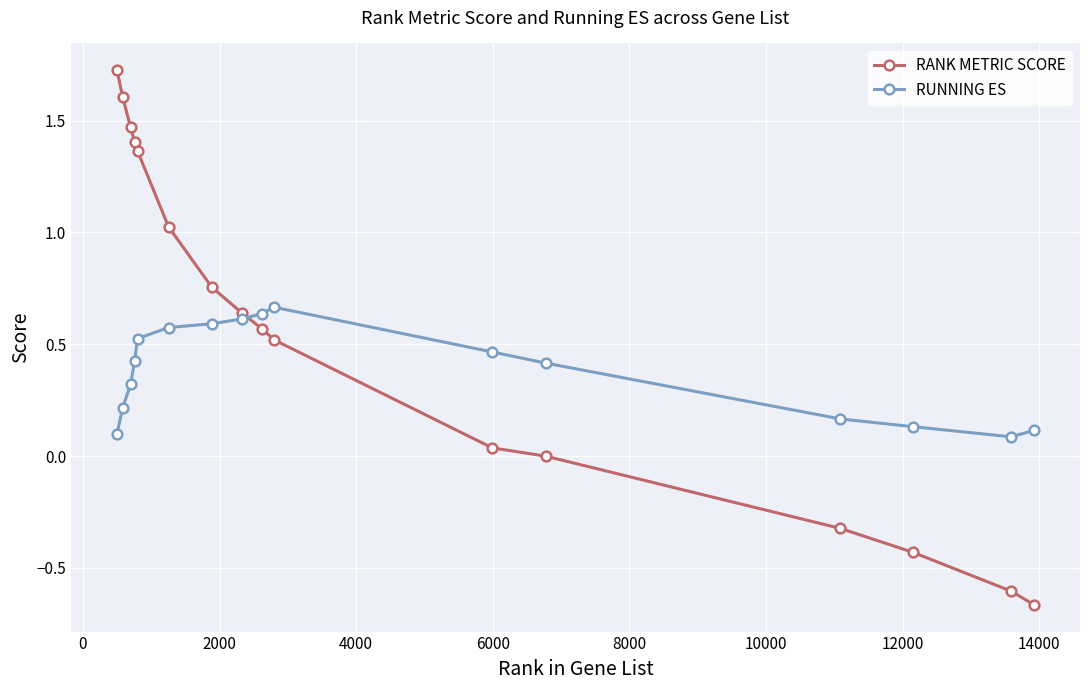

Which series has the largest range (max minus min)?

RANK METRIC SCORE